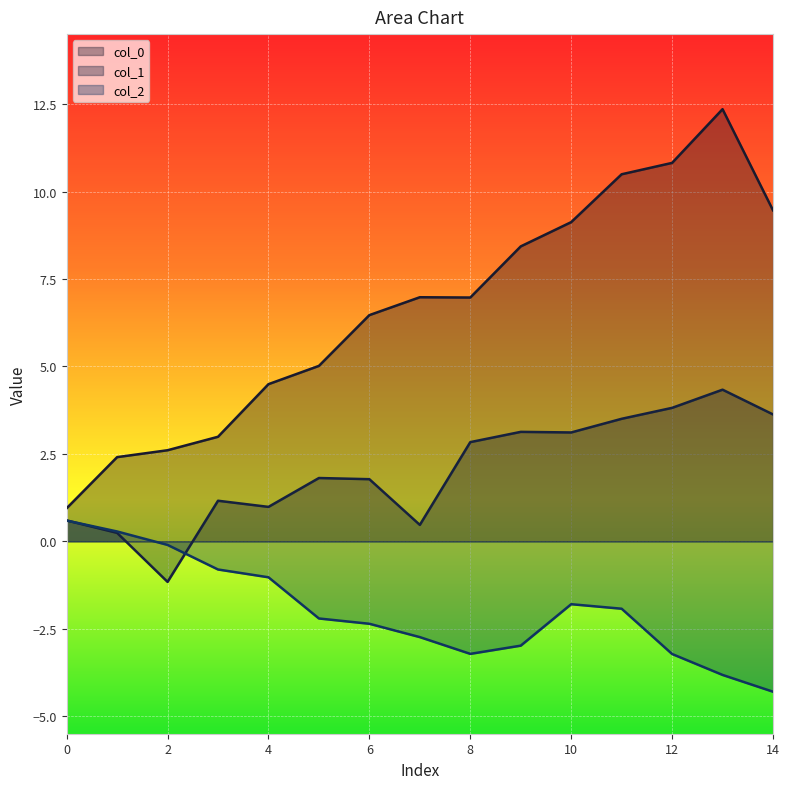

Where is the first local minimum for col_0?

8